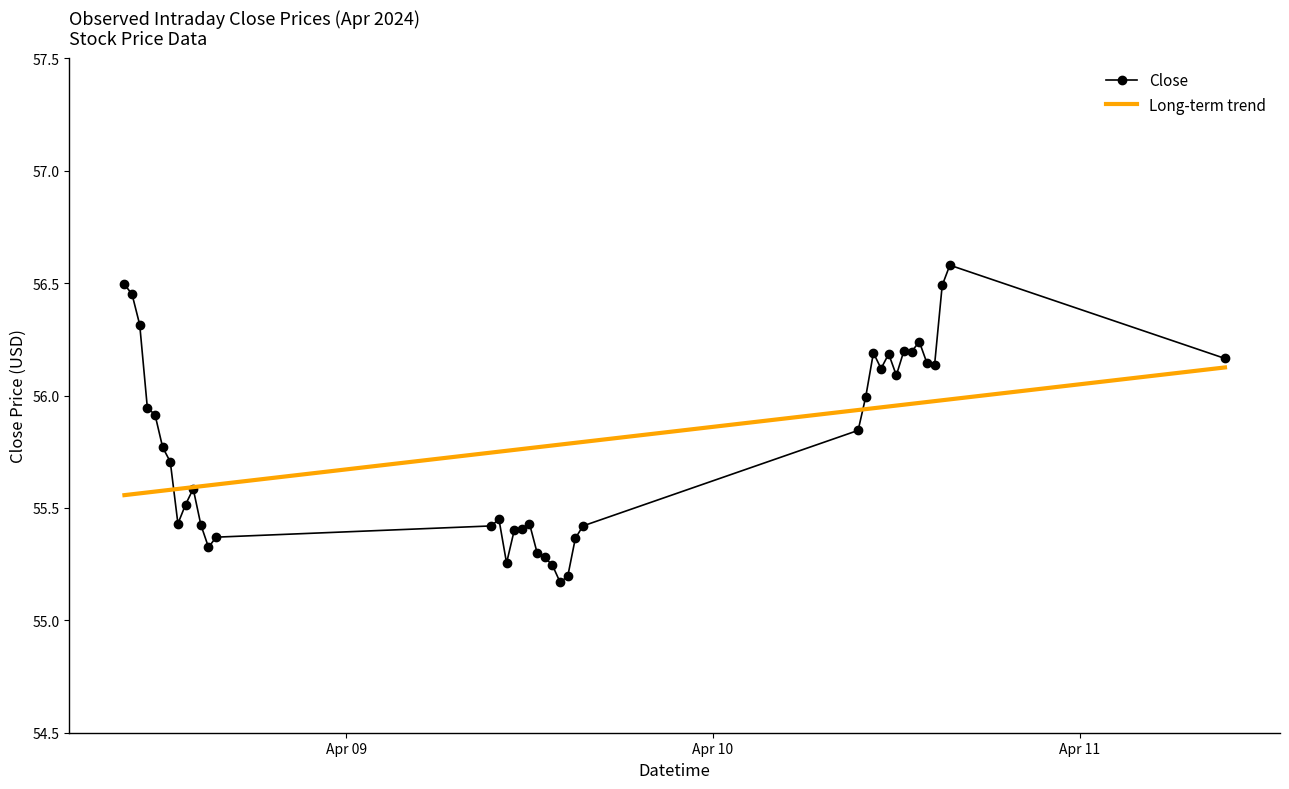

In Close, how many points are higher than both neighbors (excluding endpoints)?

8